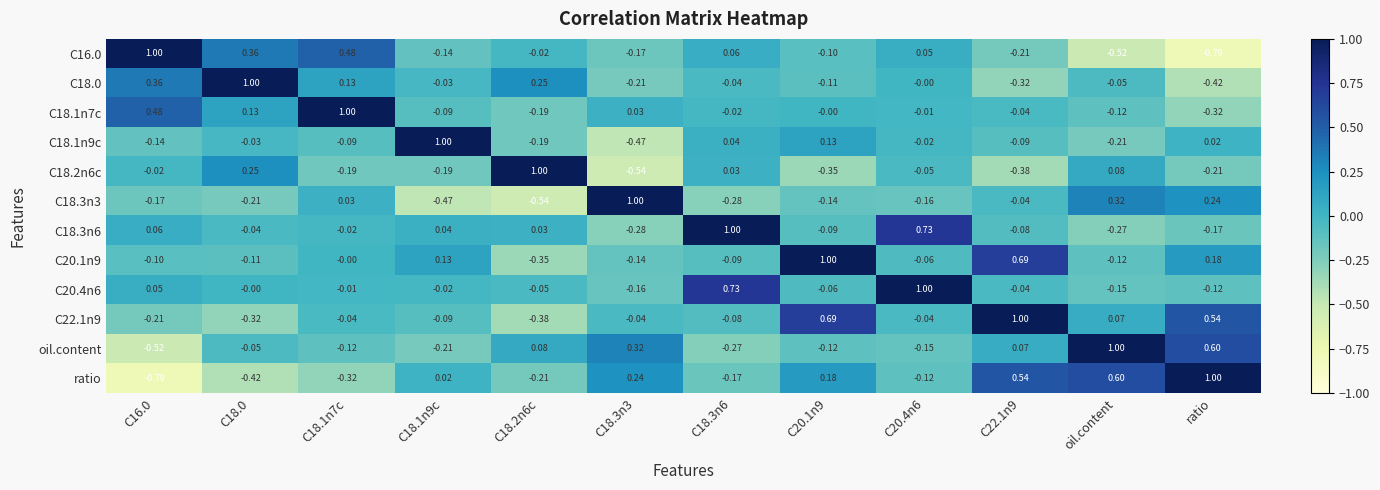

At how many categories does at least one series exceed 0?

12